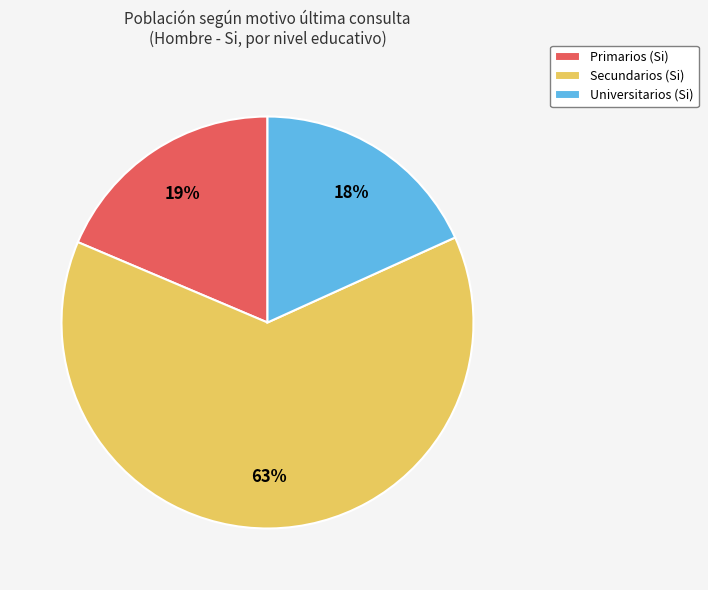

To the nearest percent, what percentage of the pie is Universitarios?

18%